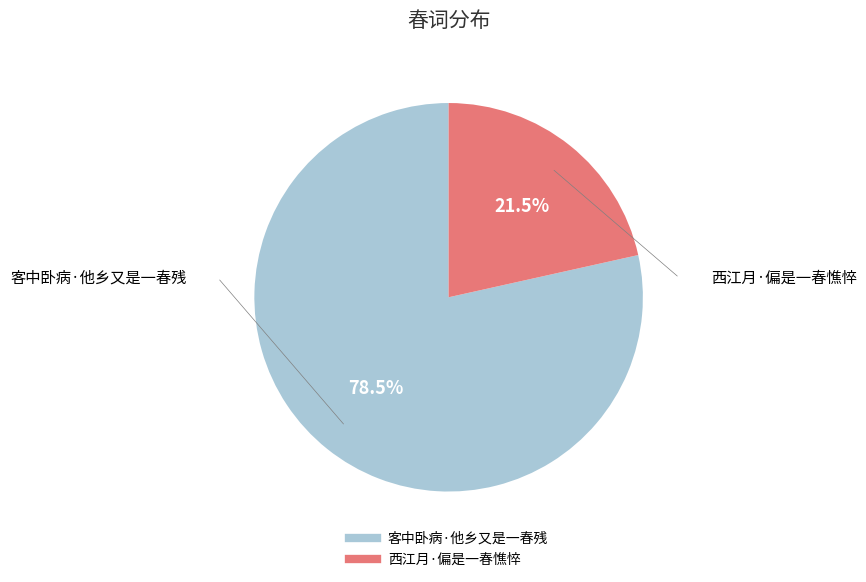

Does any single category account for the majority?

Yes